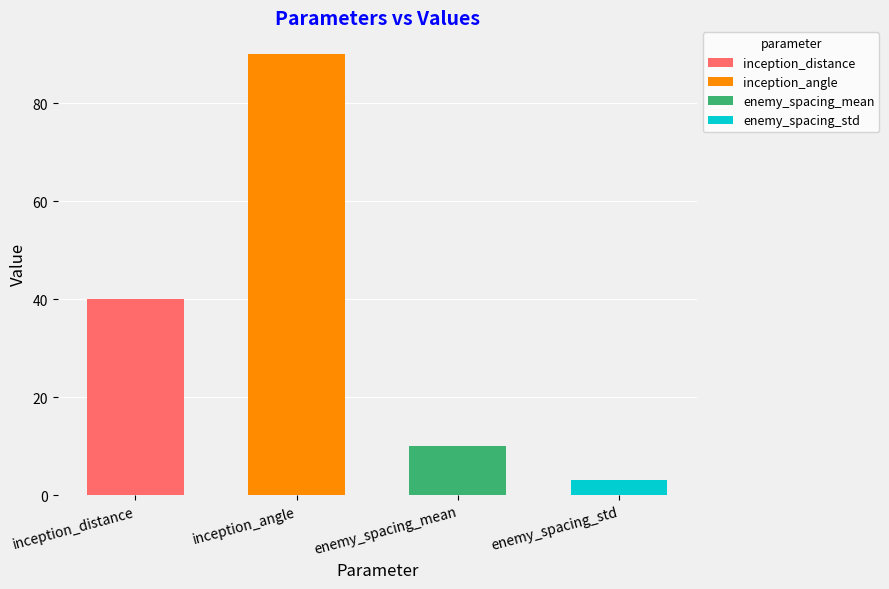

What is the greatest value displayed?

90